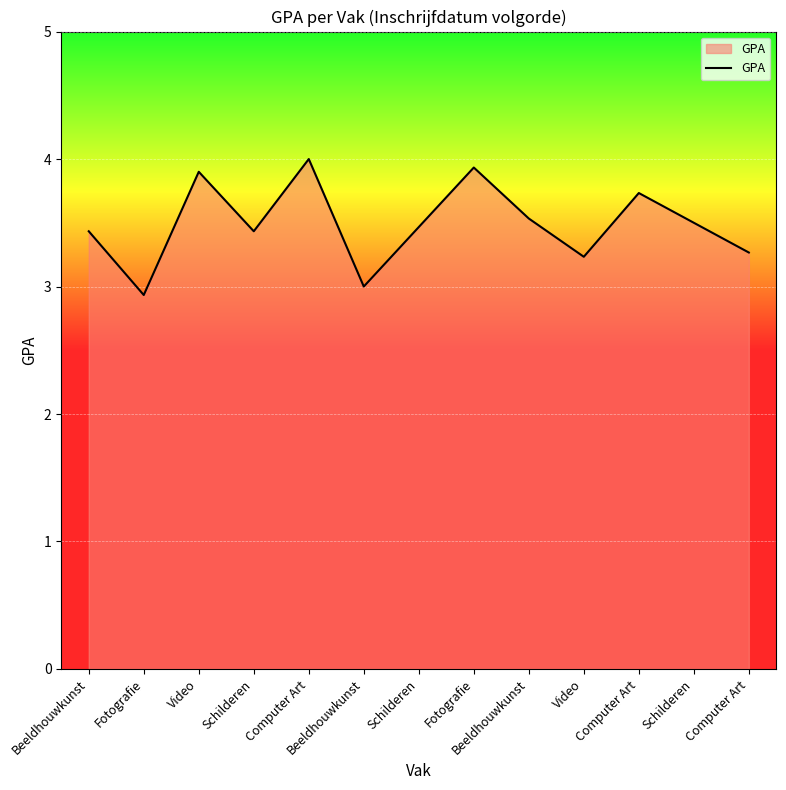

Does the chart have visible grid lines?

Yes